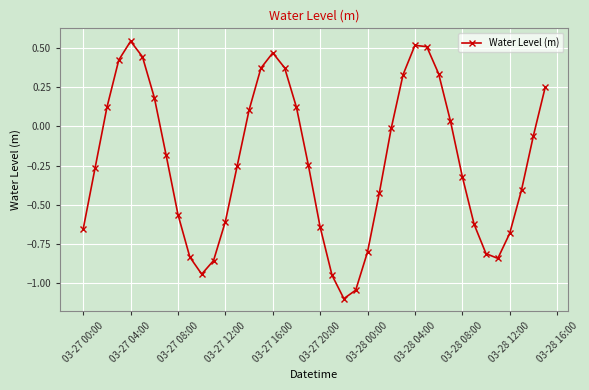

What is the value of the 23rd point from the left?

-1.1